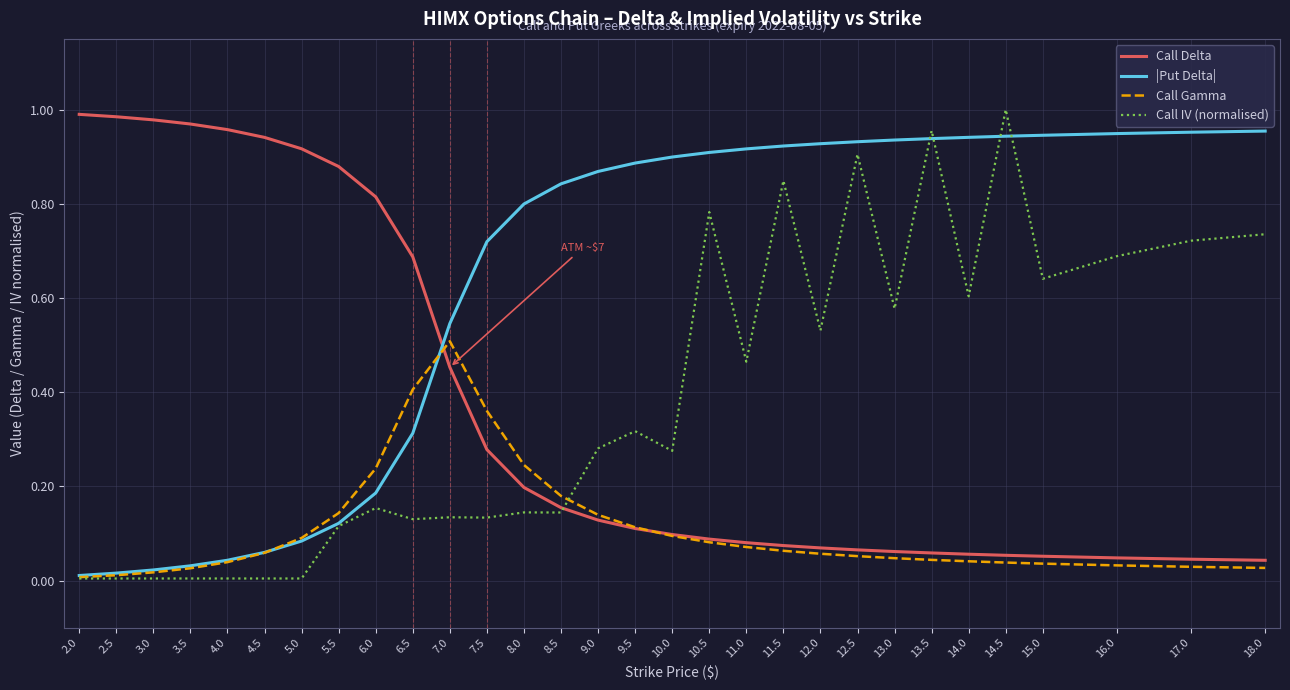

Between which two adjacent categories do Call Delta and |Put Delta| first intersect?

6.5 and 7.0